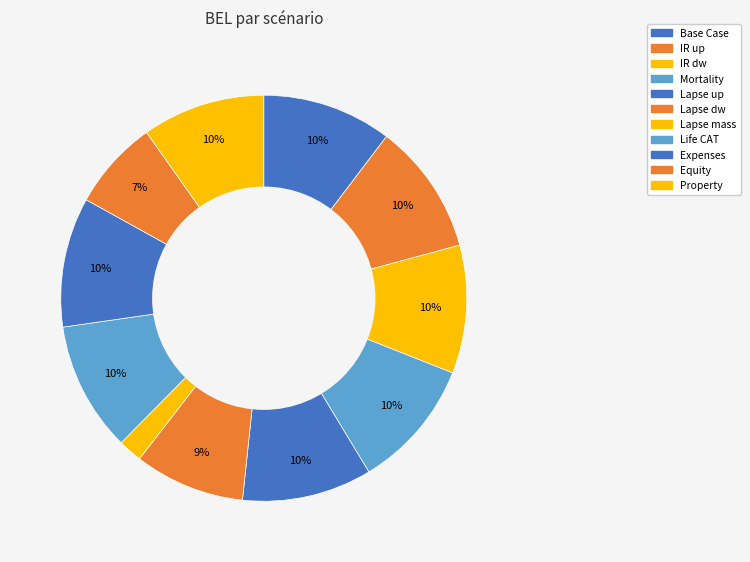

Count the number of slices in the pie.

11